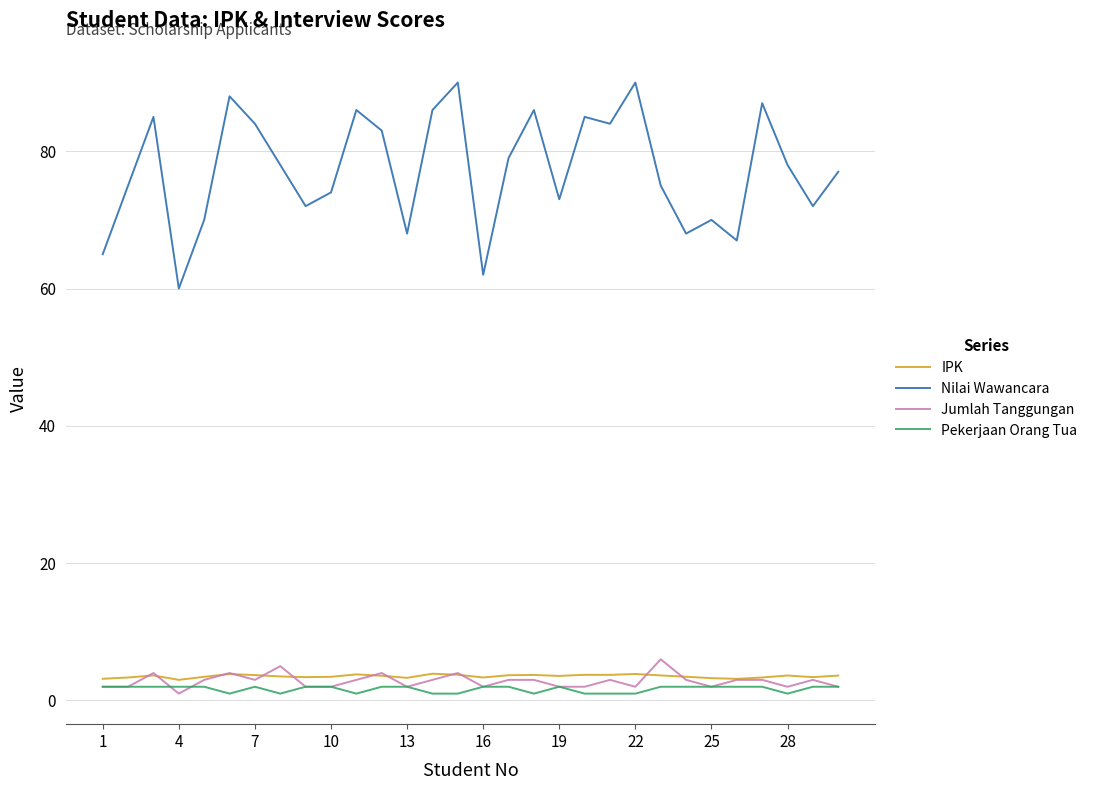

What is the difference between the second highest and minimum values in the Jumlah Tanggungan series?

4.0